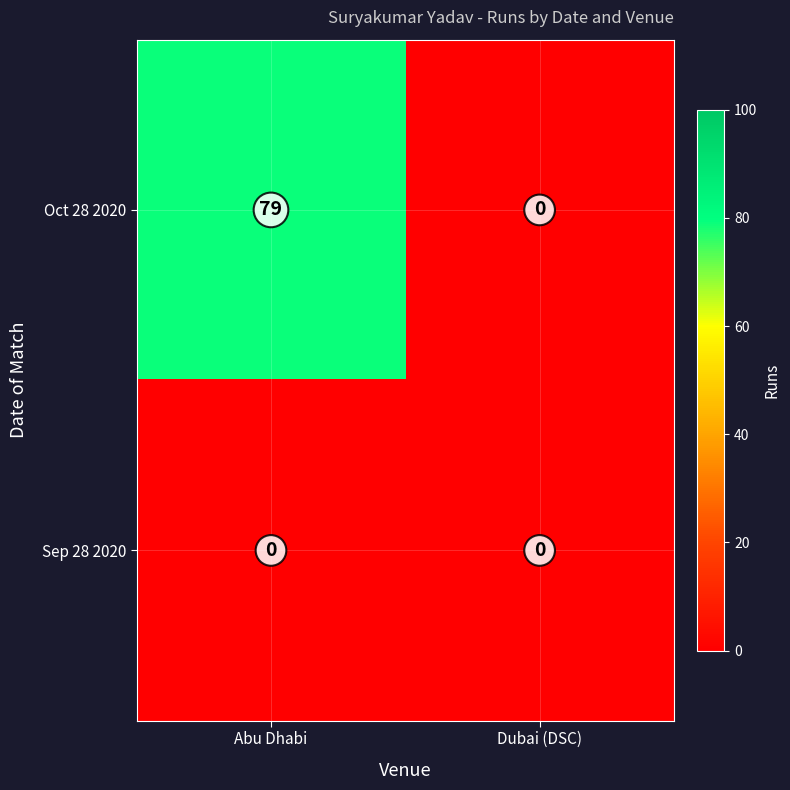

Which series changed the most between Abu Dhabi and Dubai (DSC)?

Oct 28 2020